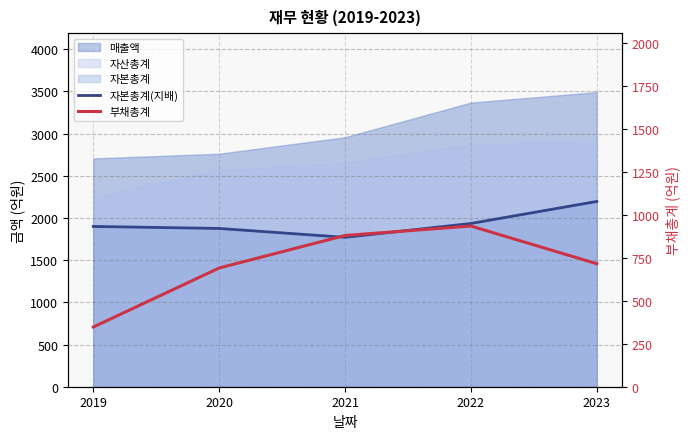

Which label corresponds to the smallest value in the chart?

2019